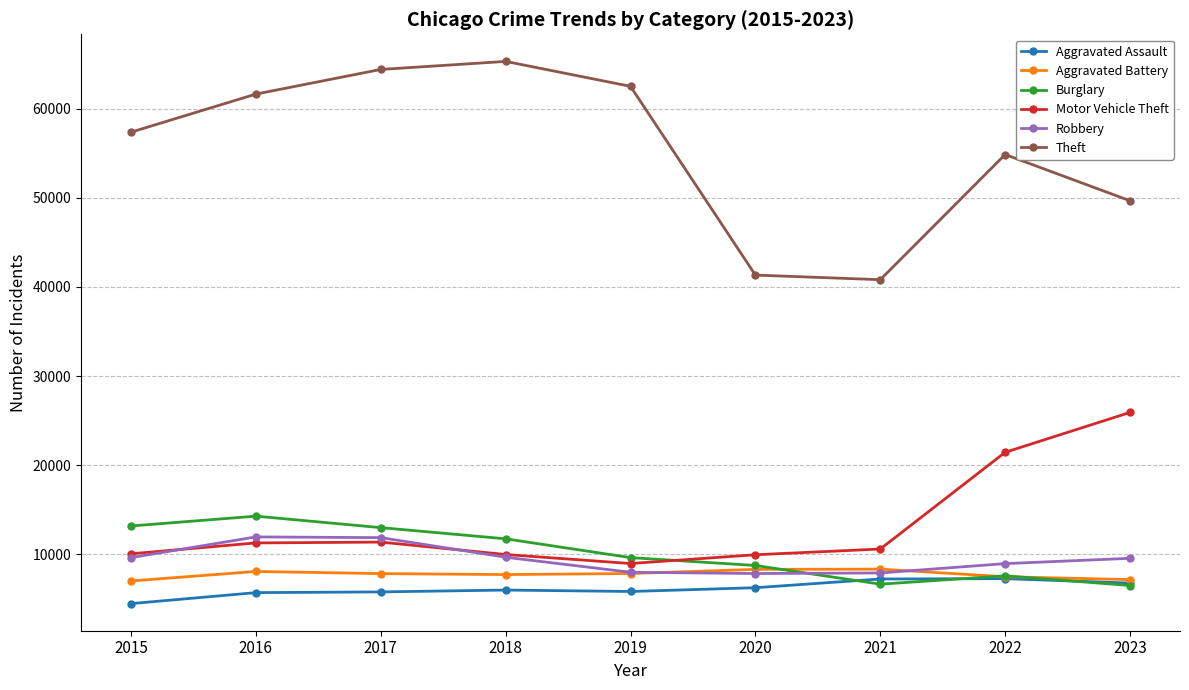

What is the maximum value for Theft?

65287